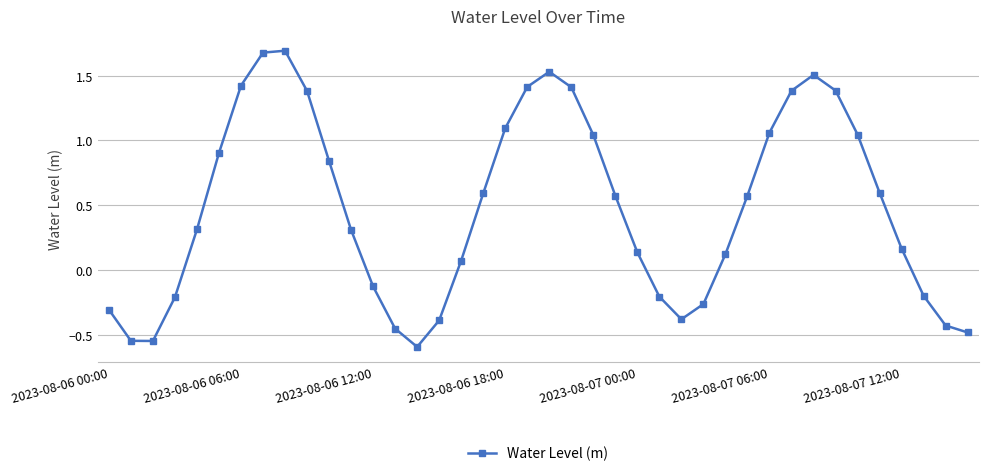

What is the maximum value shown in the chart?

1.7